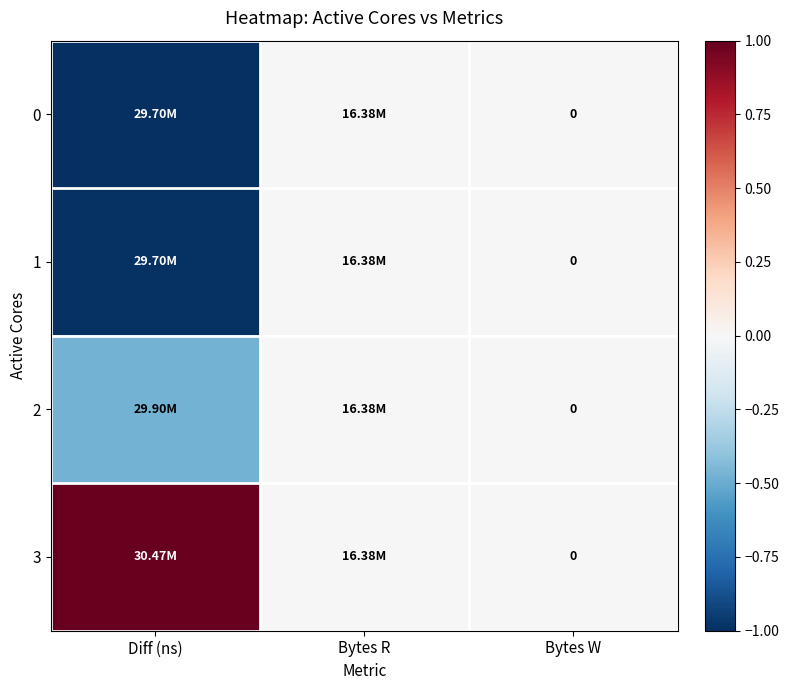

True or false: 0 has a value of -1.6 at Diff (ns).

False